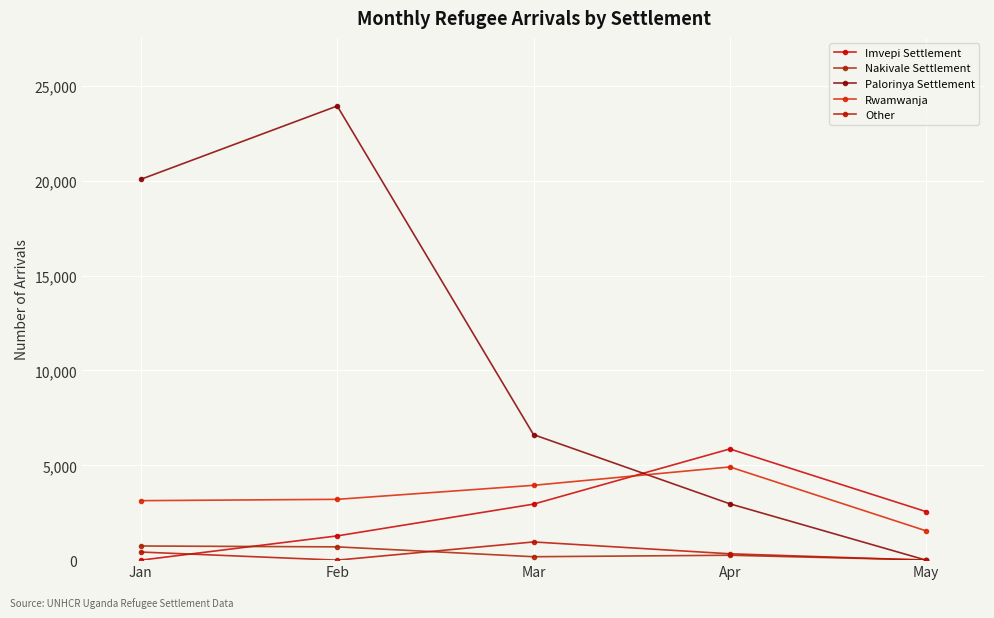

At which label is Imvepi Settlement closest to 2931?

Mar